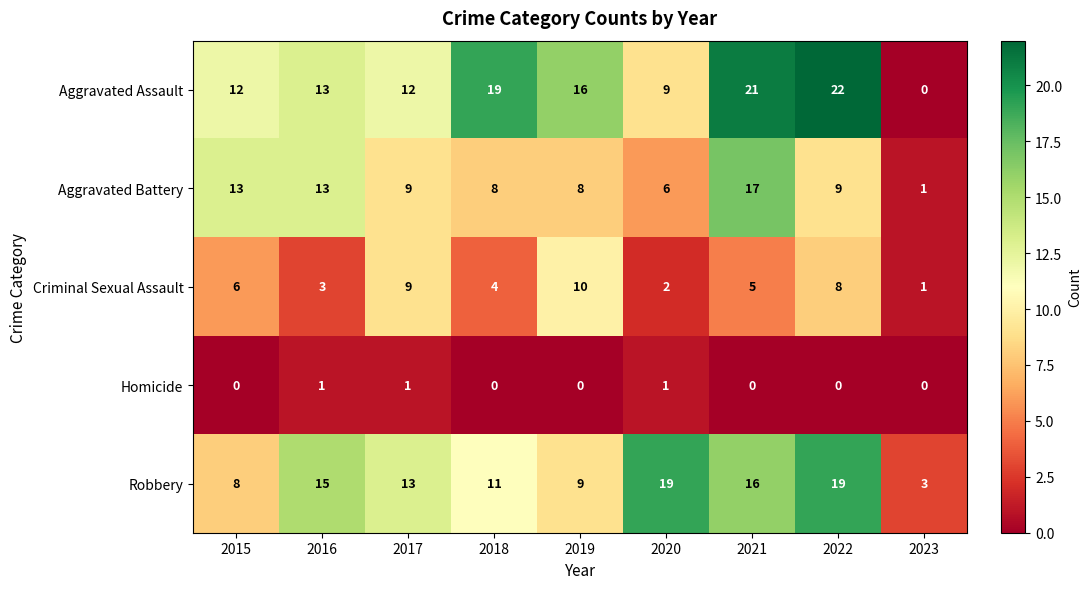

At which category is the sum across all series the highest?

2021